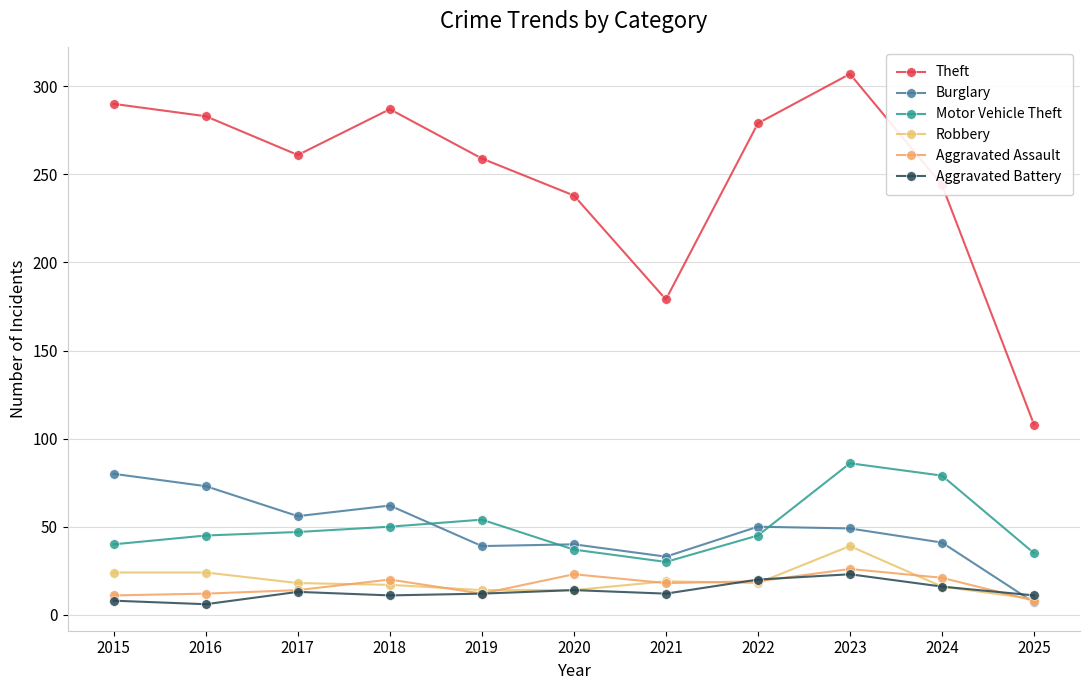

At how many categories does at least one series exceed 92?

11